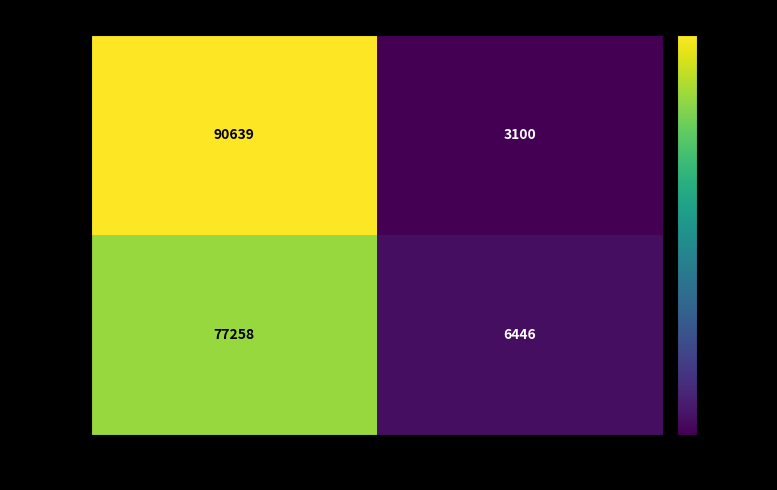

What is the approximate value of 1046509 at TaxonId?

3100